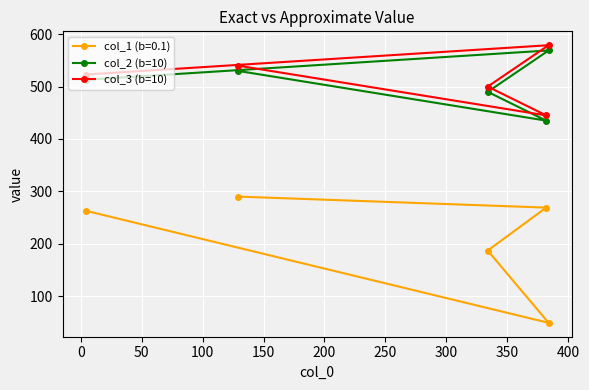

At how many categories does at least one series exceed 85?

5